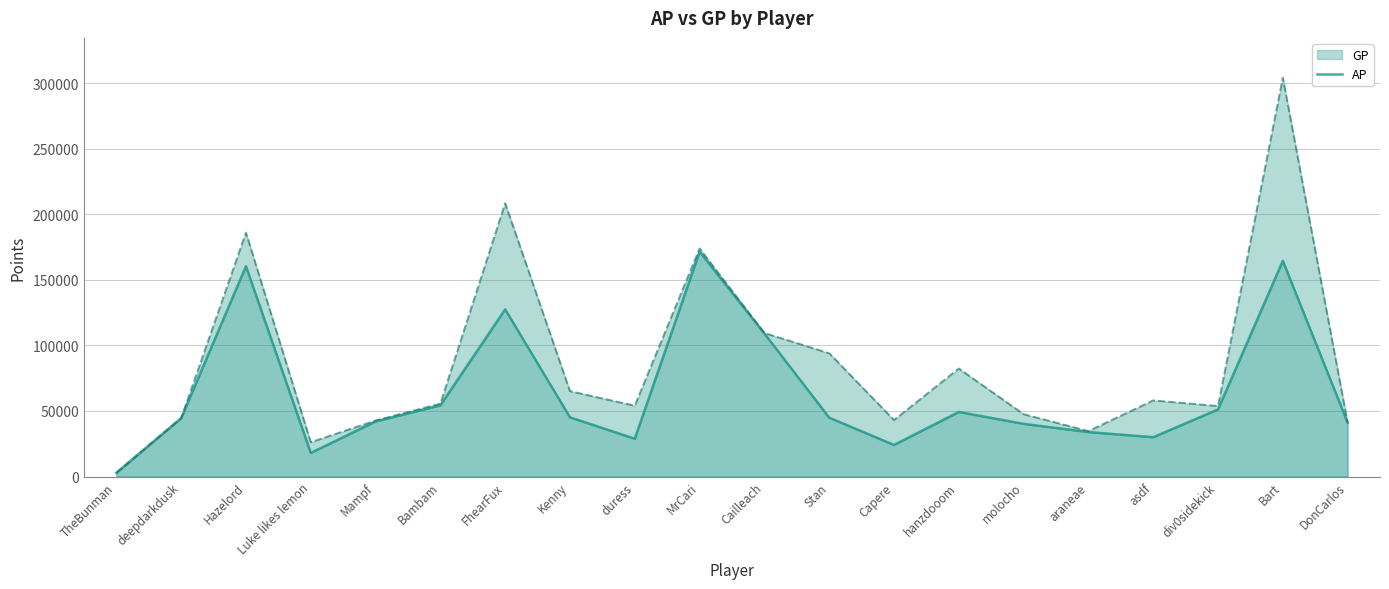

What is the maximum value shown in the chart?

171480